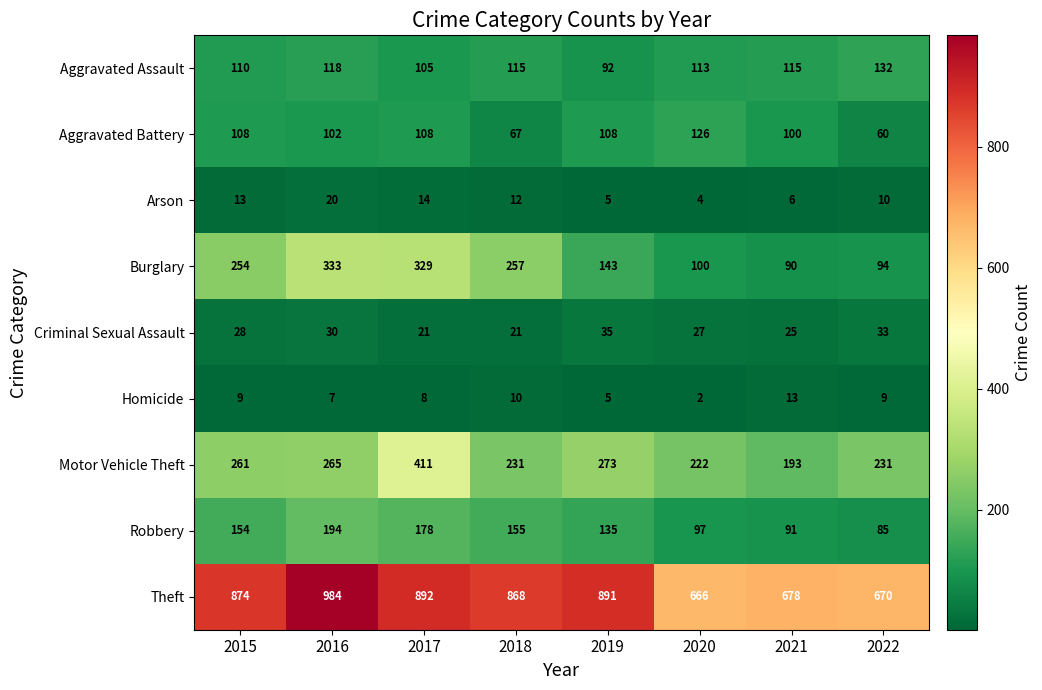

At which category is the sum across all series the highest?

2017